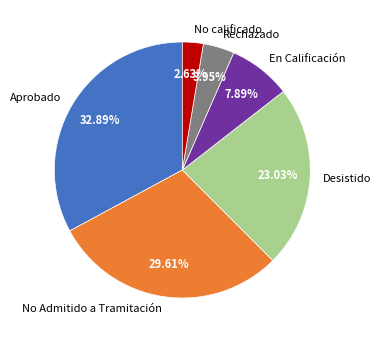

Which category has the smallest portion of the pie?

No calificado